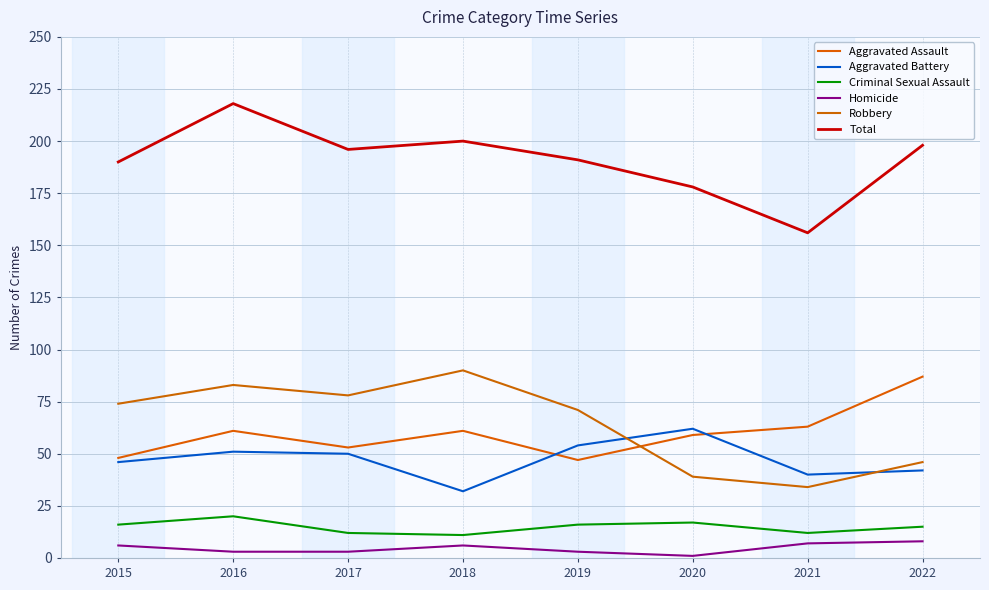

How many times do Aggravated Battery and Aggravated Assault cross each other?

2